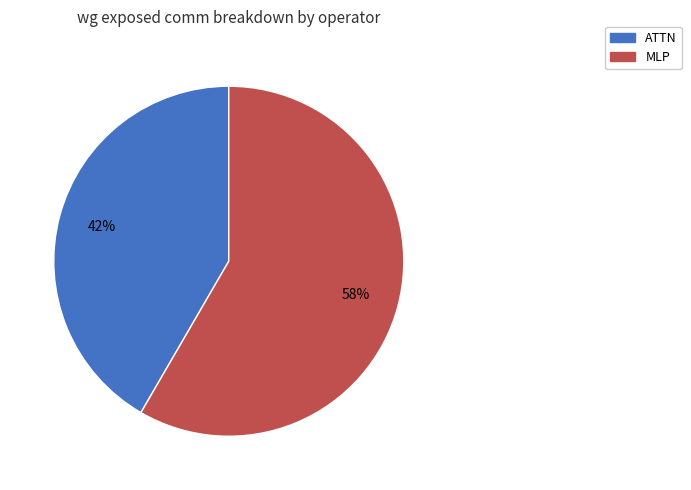

Which slice is the smallest?

ATTN